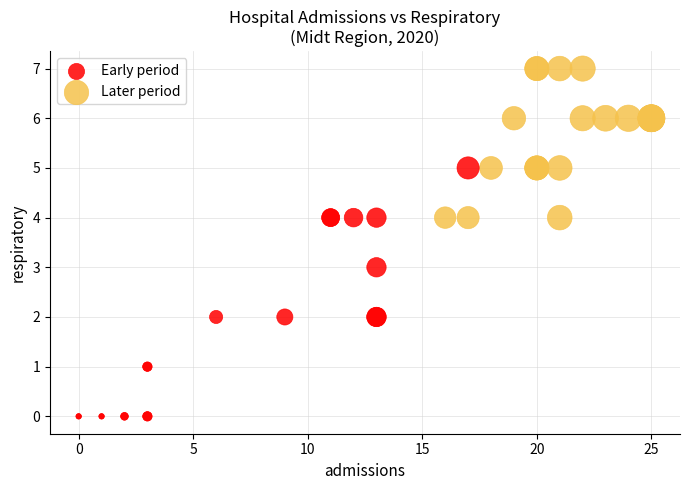

Which series contains the lowest Y value?

Early period